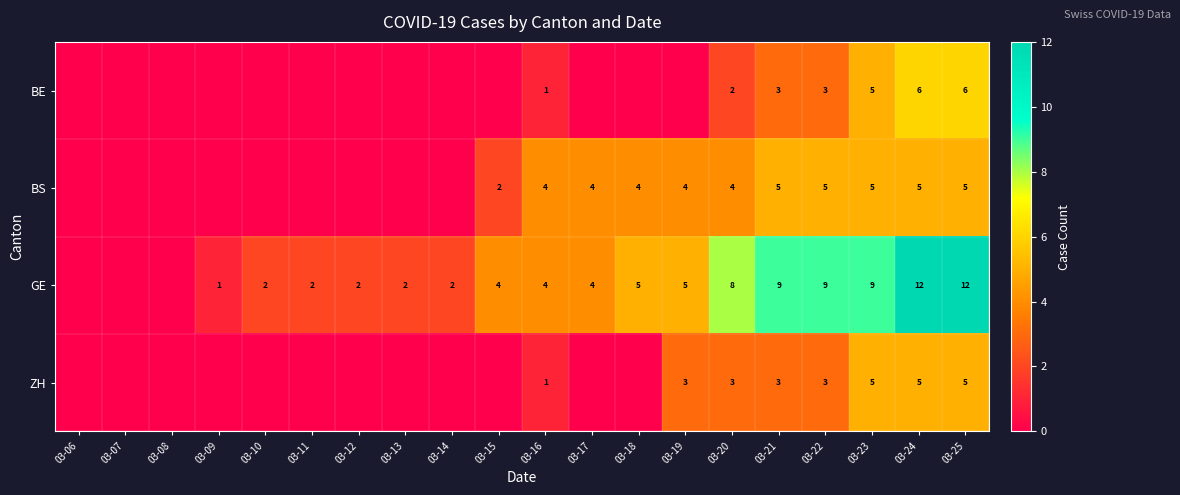

What is the difference between the GE values at 03-24 and 03-14?

10